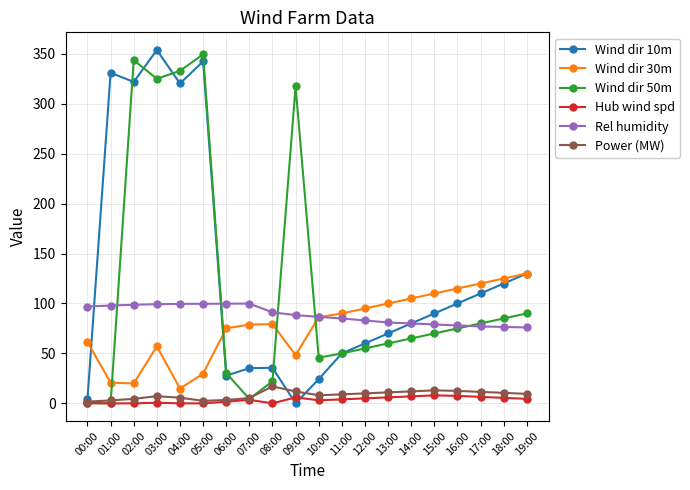

What are all the series names shown in the legend?

Wind dir 10m, Wind dir 30m, Wind dir 50m, Hub wind spd, Rel humidity, Power (MW)